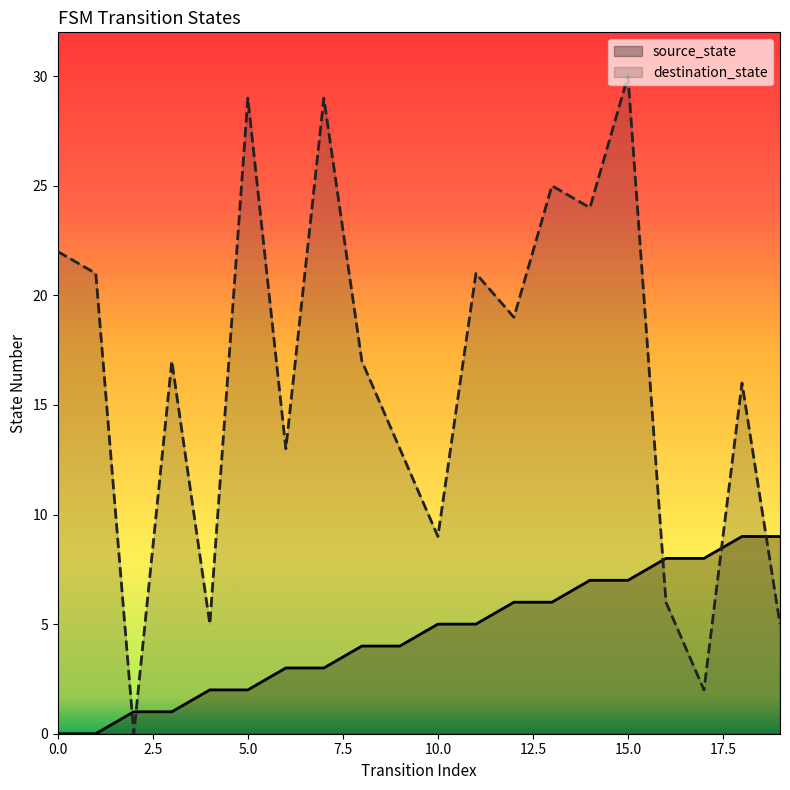

Rank the series at 12 from lowest to highest value.

source_state, destination_state